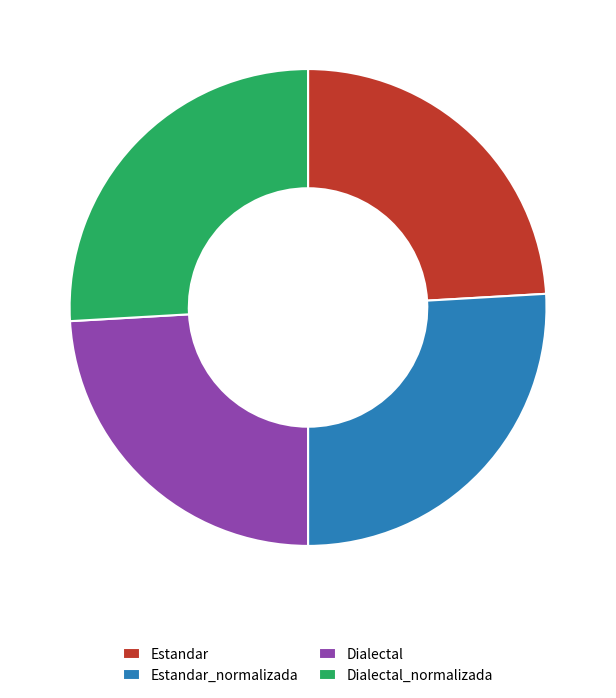

Is there any slice that represents more than half of the pie?

No